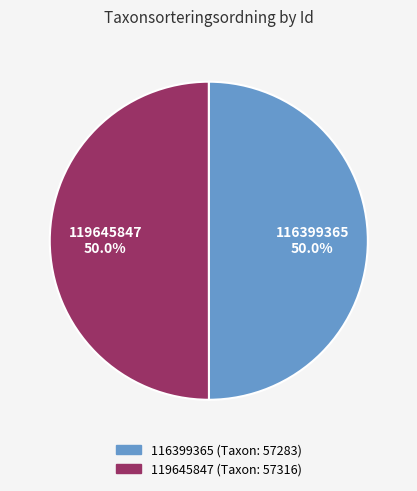

True or false: 116399365 accounts for 50% of the total.

True